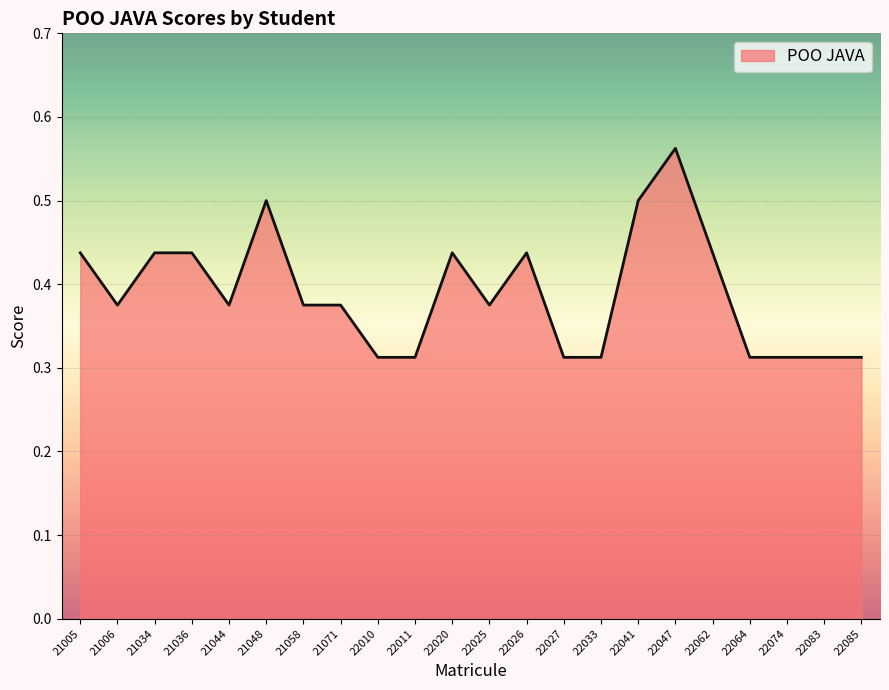

Is it true that the value at 21044 is 0.6?

False